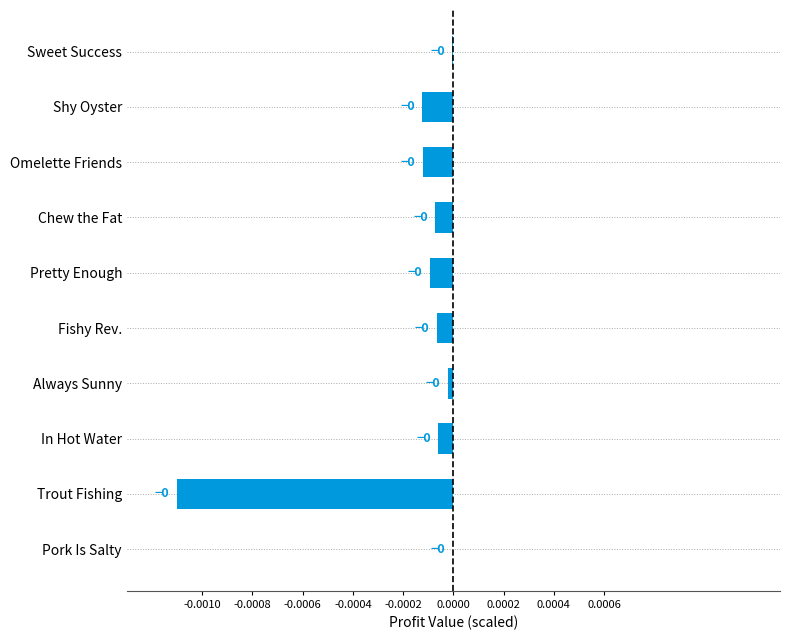

Is it true that the value at Pretty Enough is -0.0?

True